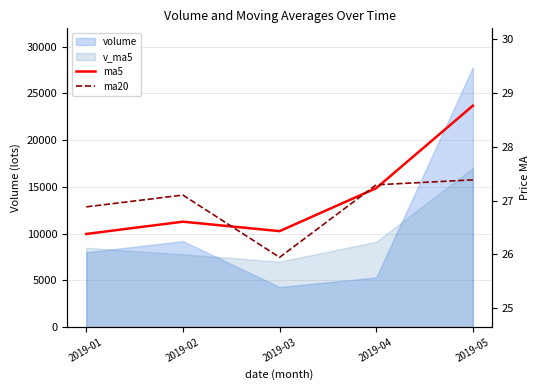

What is the minimum value for ma5?

26.4